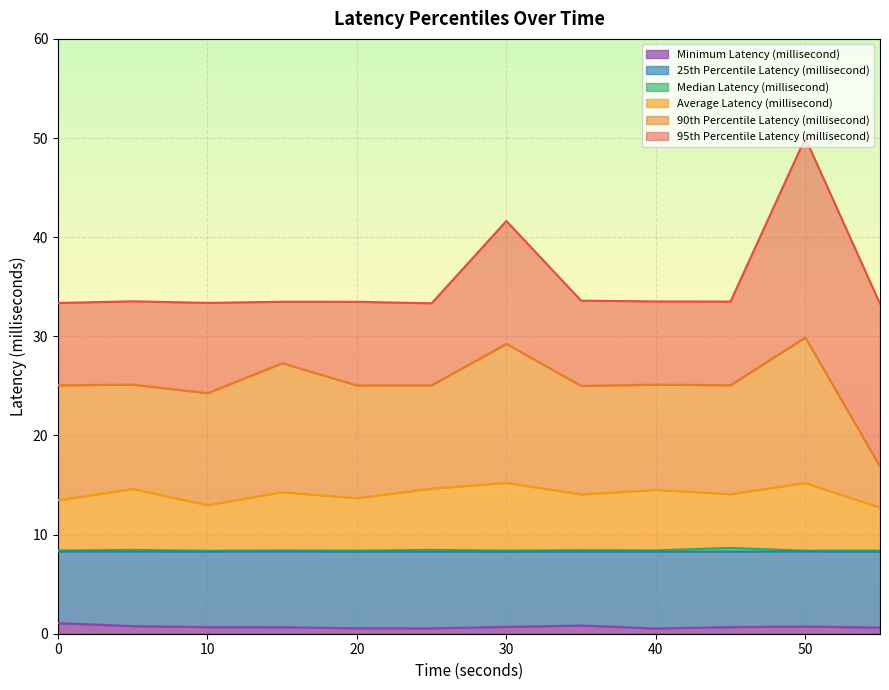

What is the total value across all series at 25?

90.3